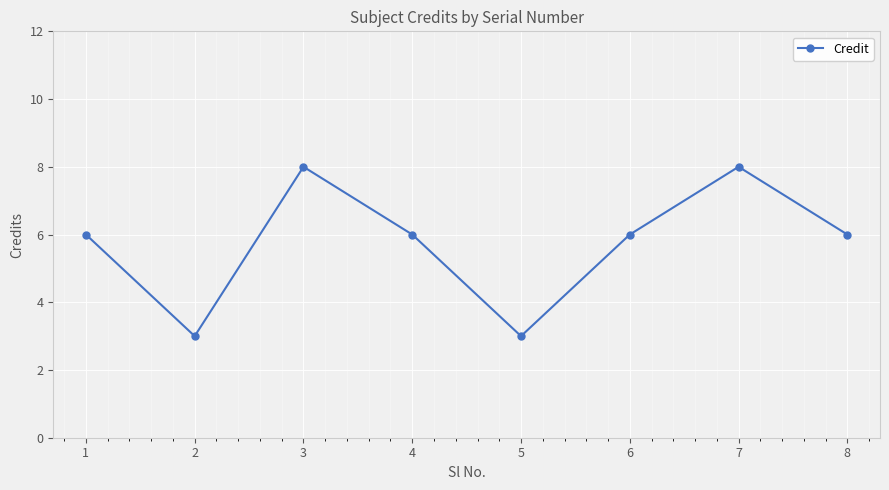

Is this an area chart (filled region under the line)?

No